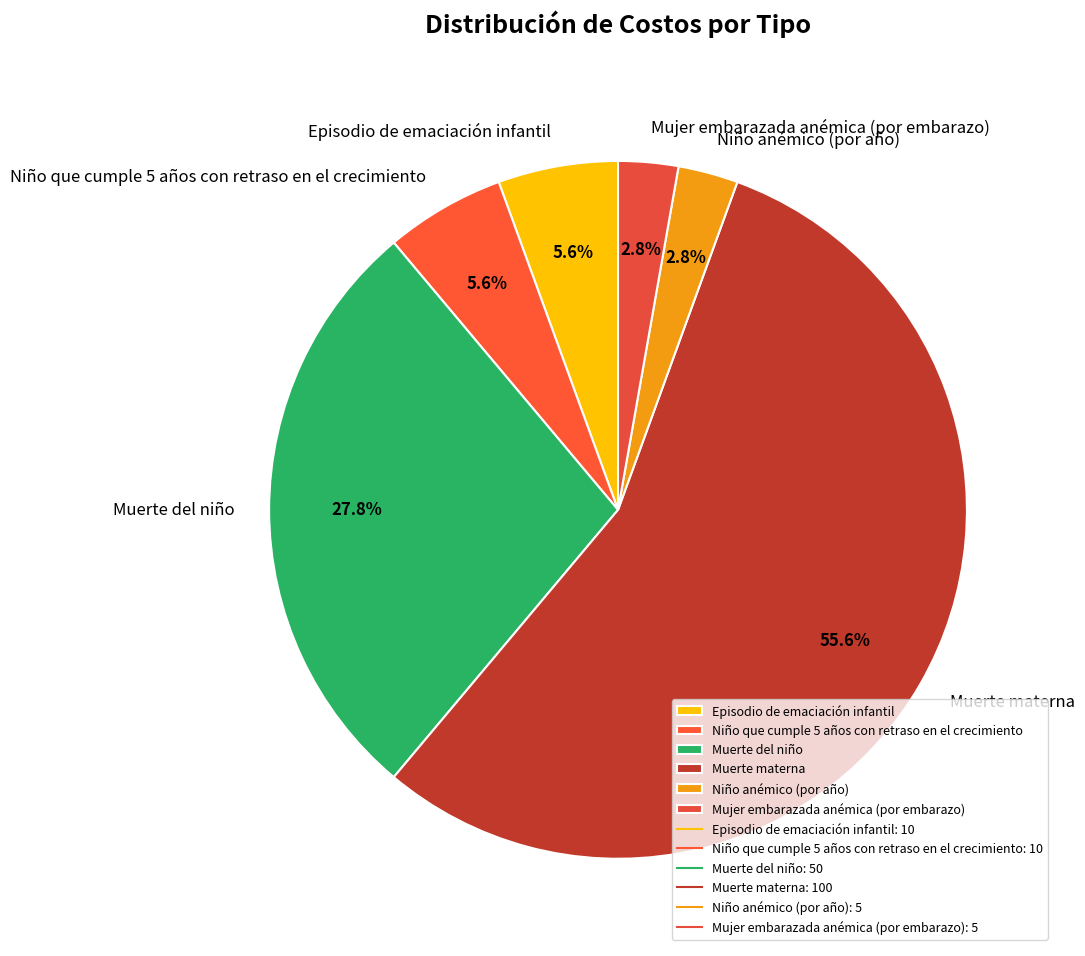

True or false: Muerte del niño accounts for 28% of the total.

True